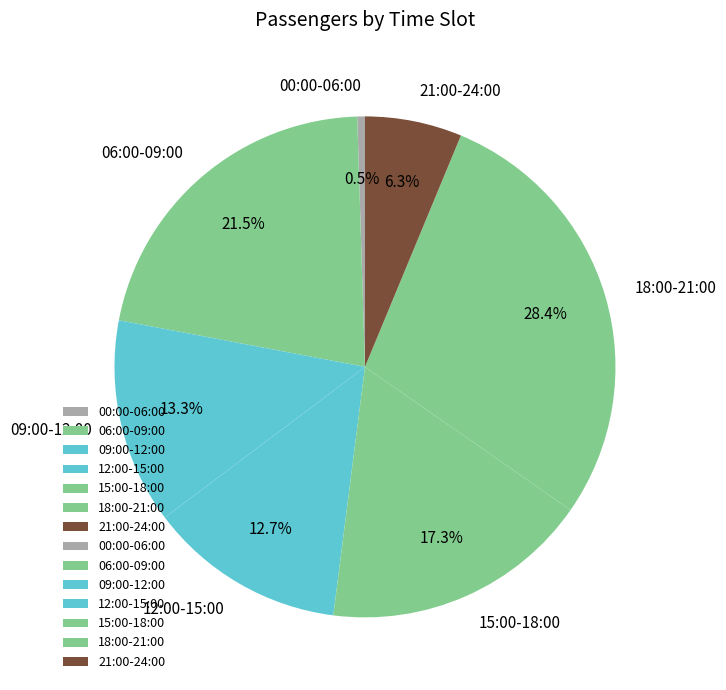

Which category has the biggest portion of the pie?

18:00-21:00